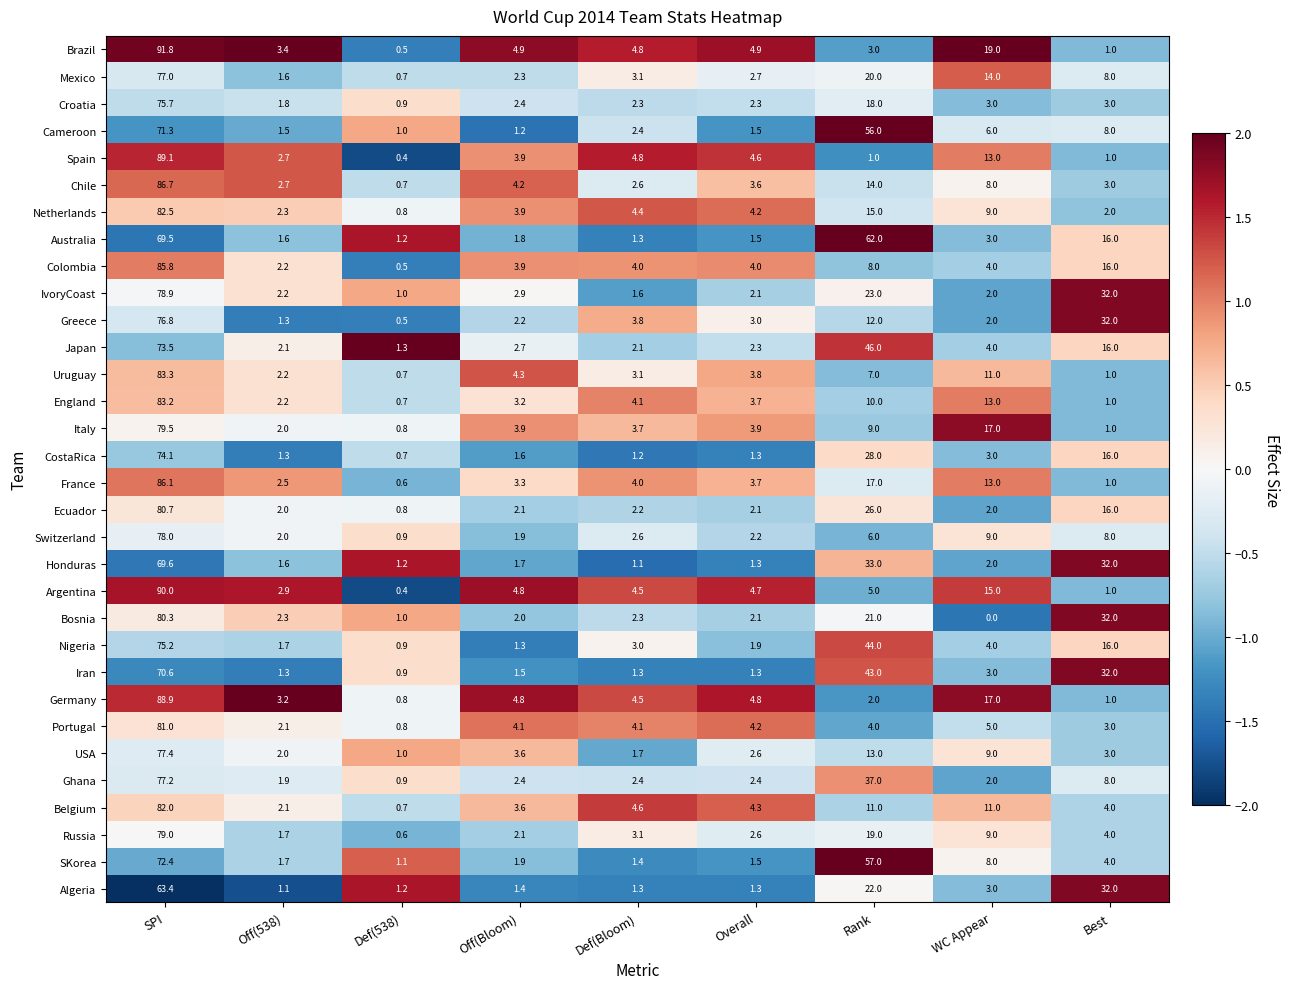

What is the difference between the highest and lowest values at Off(Bloom)?

3.7